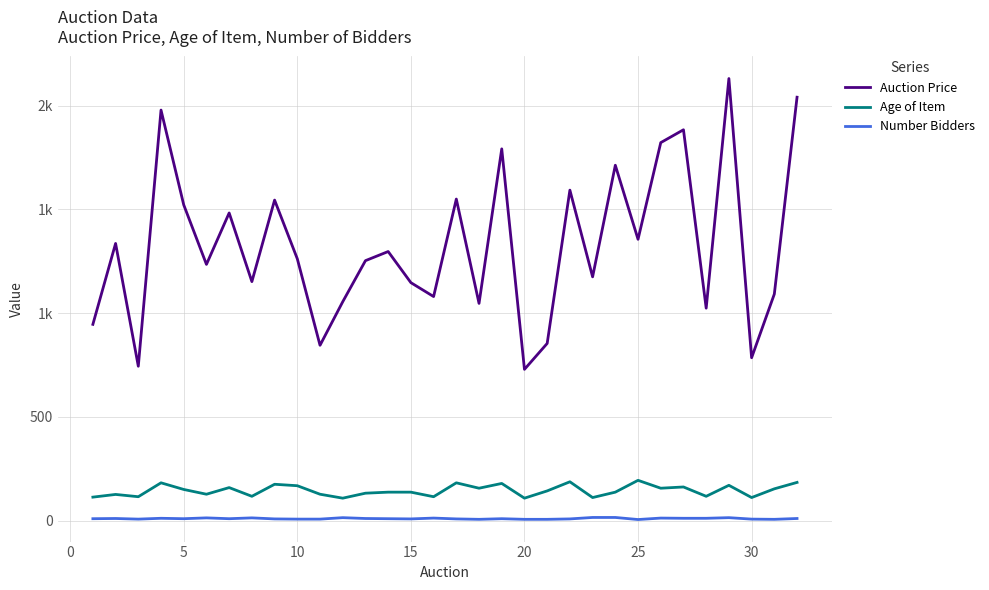

What are all the series names shown in the legend?

Auction Price, Age of Item, Number Bidders